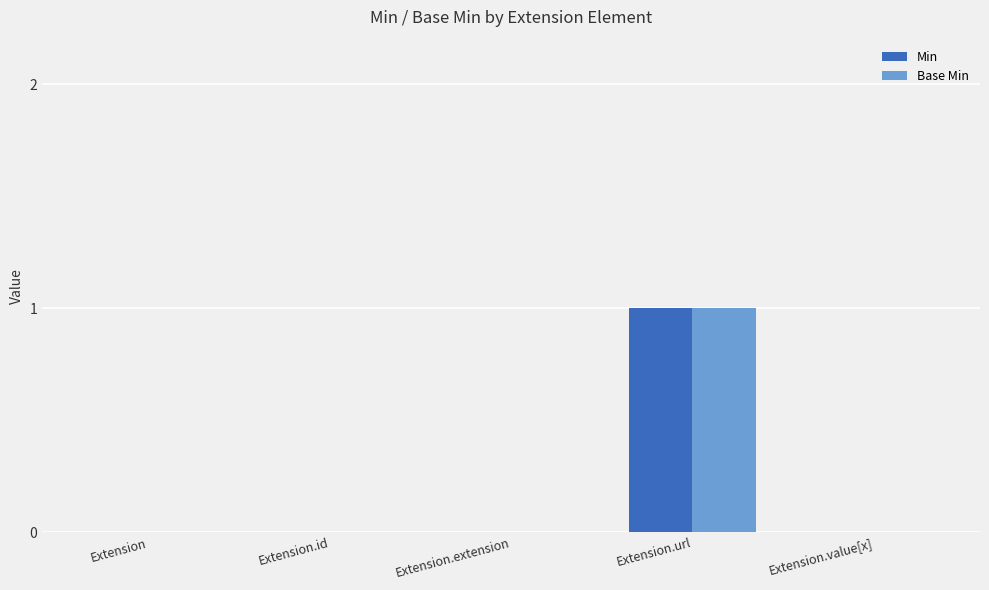

Which category has the highest value across all series?

Extension.url